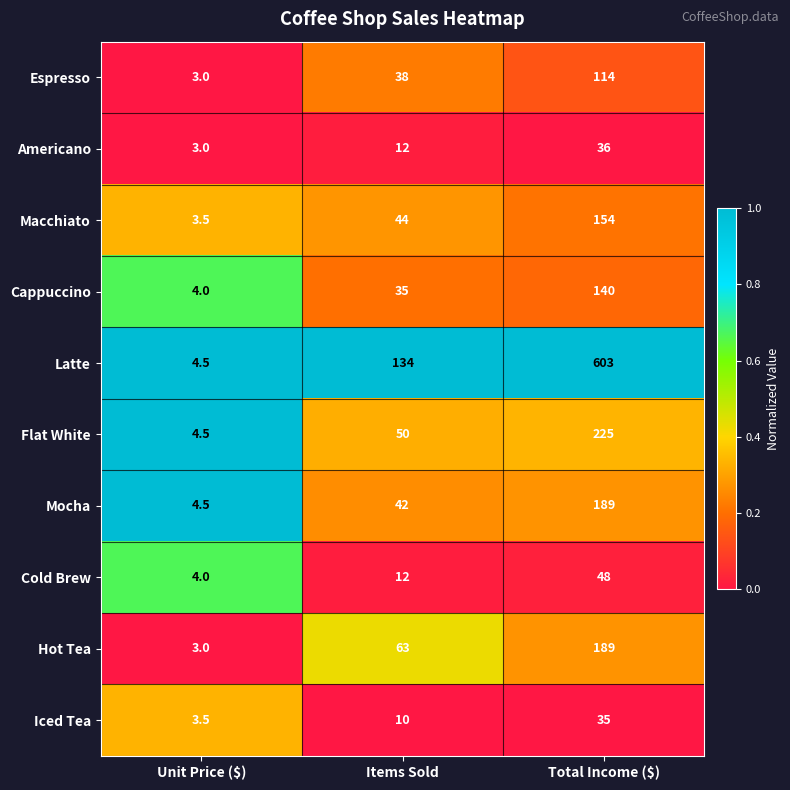

Which label corresponds to the smallest value in the chart?

Unit Price ($)